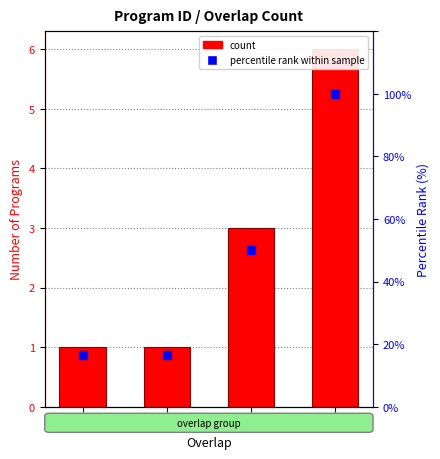

At which label is percentile rank within sample closest to 58?

22